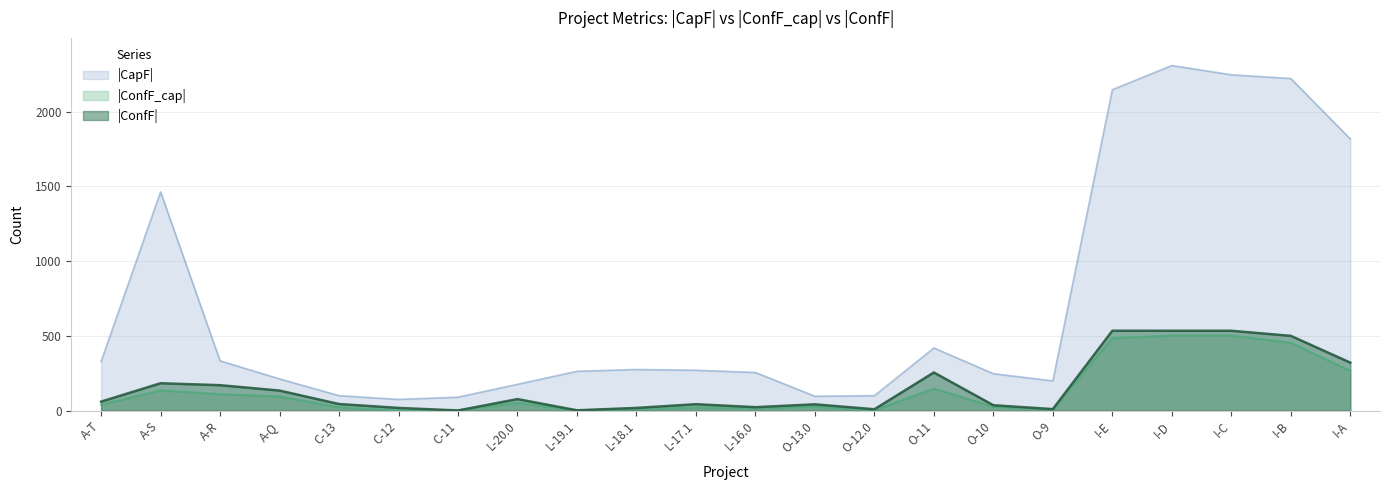

Reading left to right, list all the values displayed in this chart.

|CapF|: 329	1463	333	212	100	75	90	176	263	275	270	255	96	100	419	247	199	2146	2308	2246	2221	1817
|ConfF_cap|: 40	135	110	95	22	1	1	52	2	10	21	16	26	2	147	26	7	485	502	502	454	266
|ConfF|: 60	183	170	134	44	18	1	77	2	18	43	23	42	9	255	36	10	534	534	534	500	321